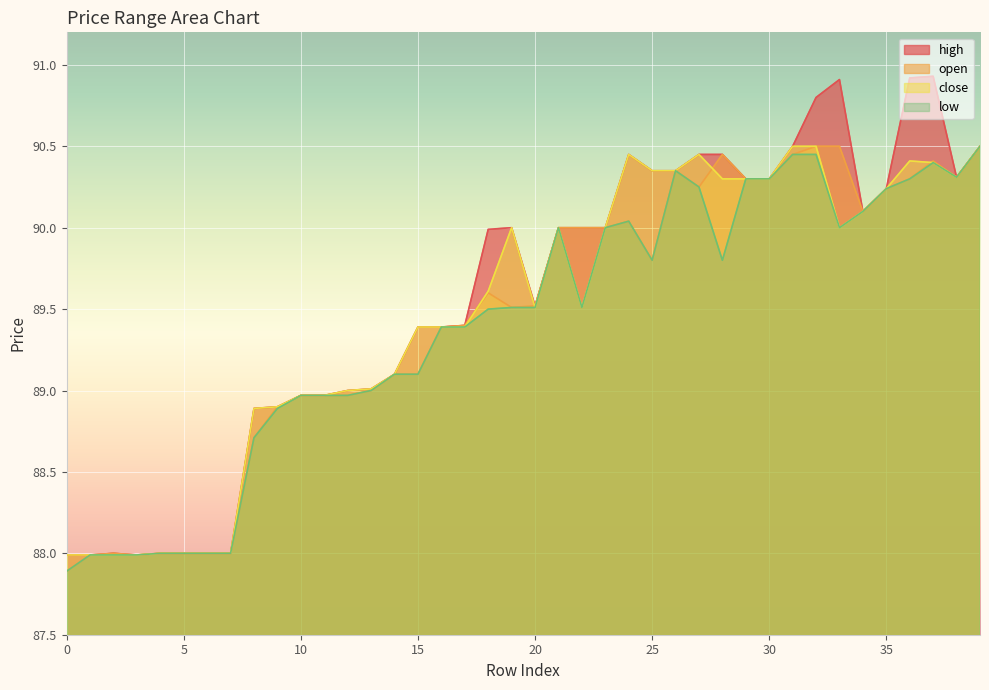

How many values in the close series exceed 89?

27